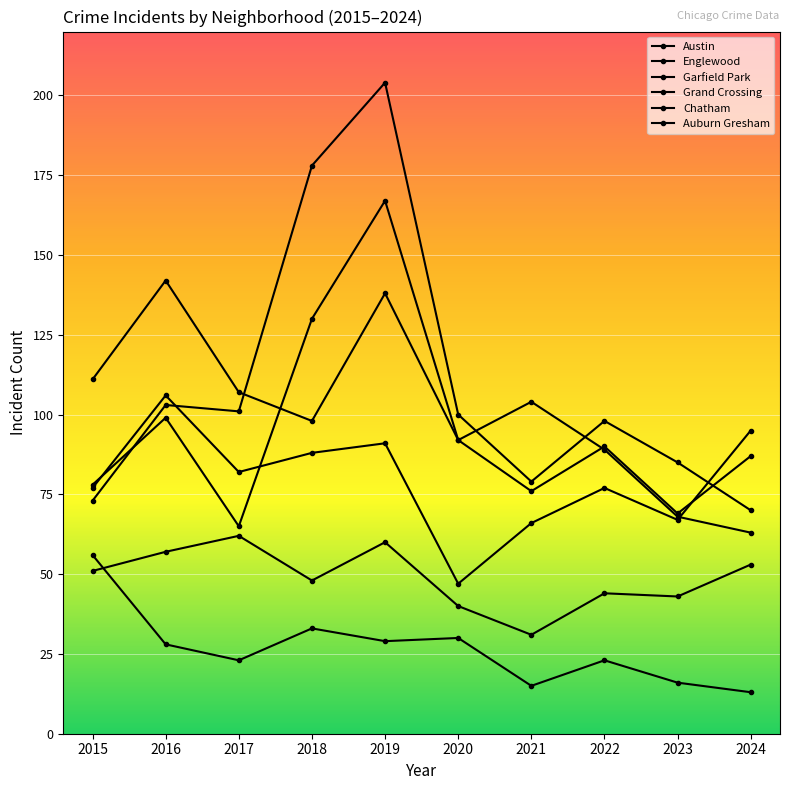

At 2017, list the series in order from largest to smallest.

Englewood, Garfield Park, Grand Crossing, Austin, Chatham, Auburn Gresham